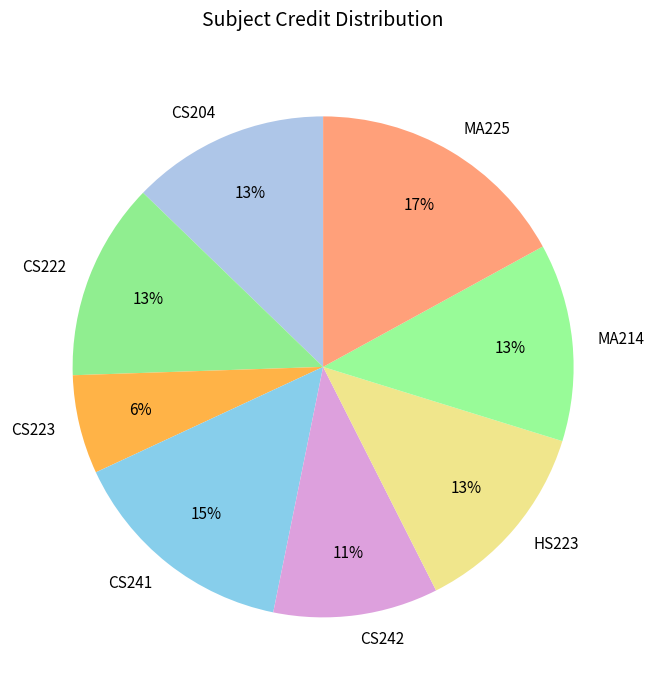

To the nearest percent, what is the average slice percentage?

12%